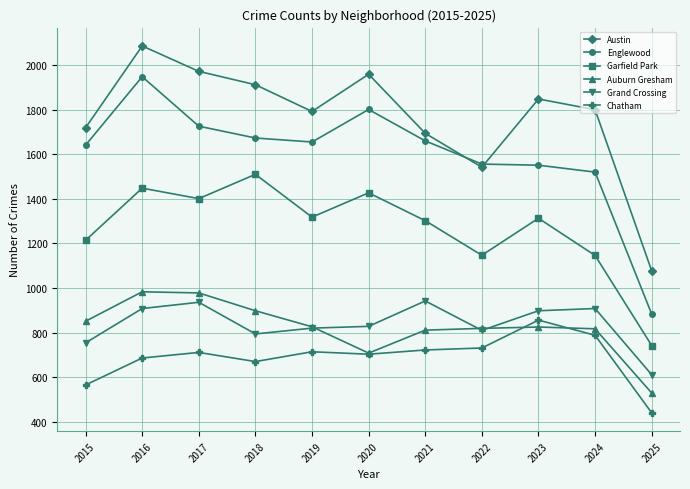

What is the difference between the highest and lowest values at 2018?

1242